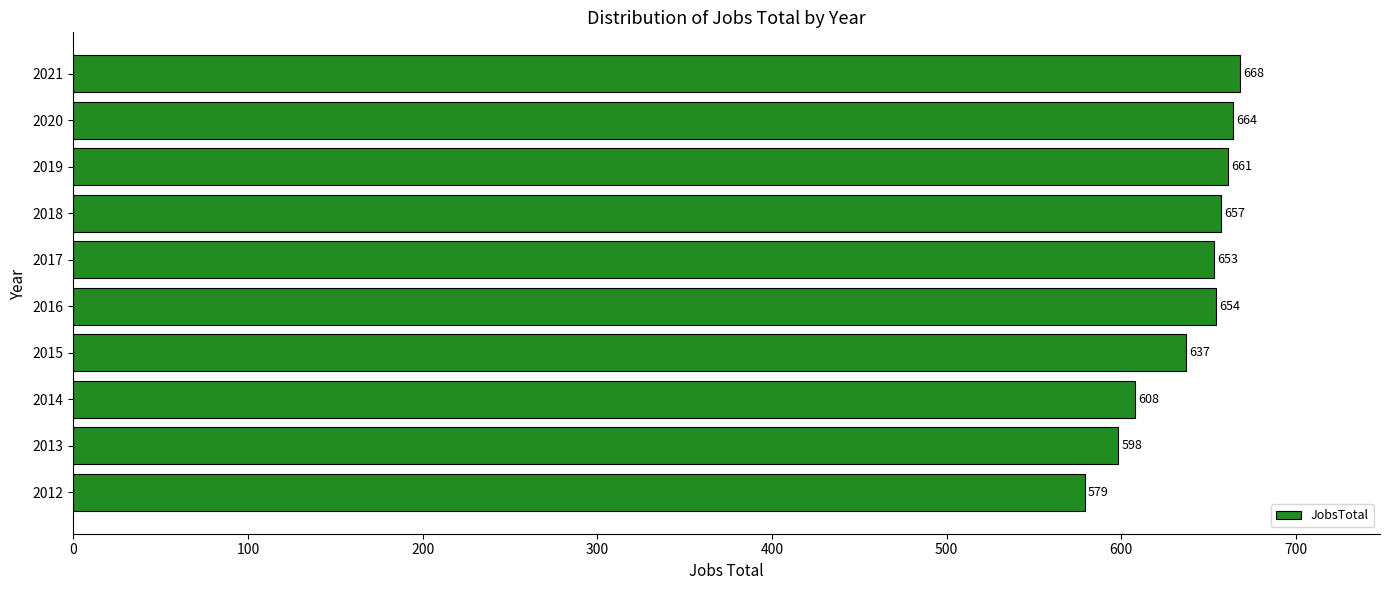

List the labels in order of value, largest first.

2021, 2020, 2019, 2018, 2016, 2017, 2015, 2014, 2013, 2012